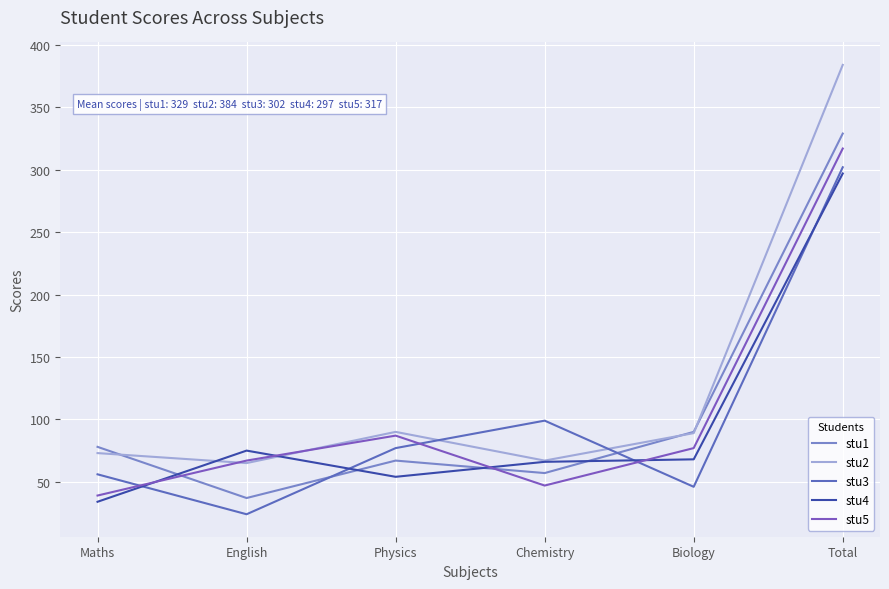

Where do stu4 and stu1 first cross each other?

Maths and English